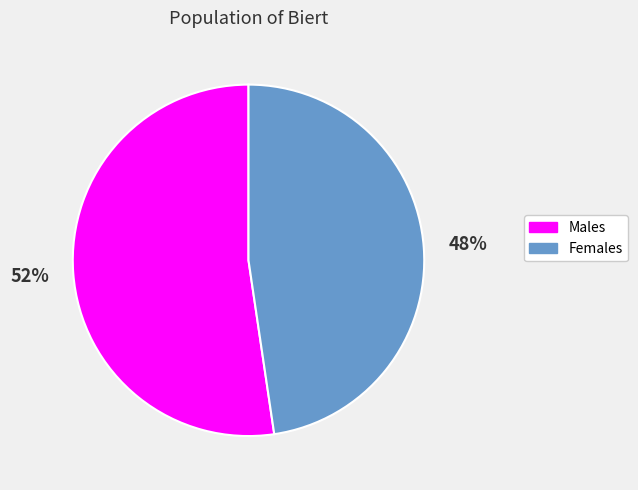

Is there a majority slice in this chart?

Yes